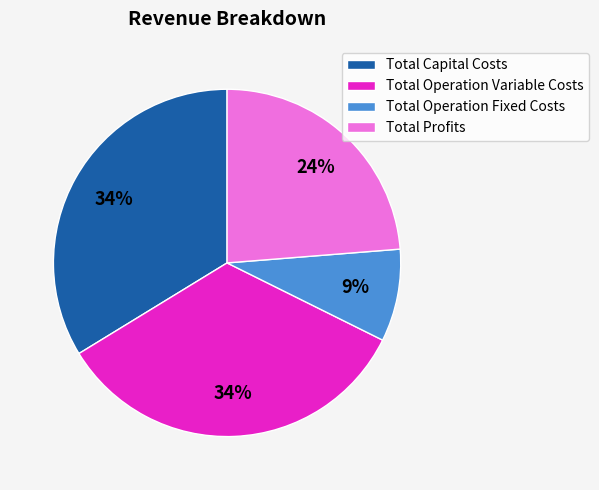

To the nearest percent, what is the combined percentage of Total Capital Costs and Total Profits?

57%